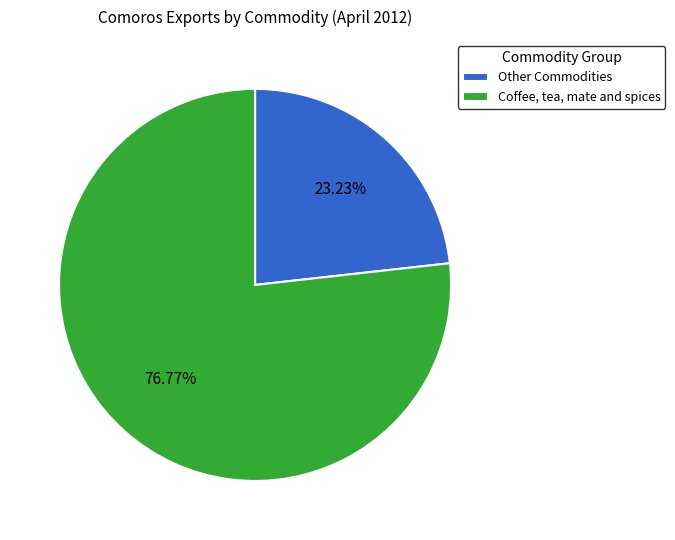

Is Coffee, tea, mate and spices the majority of the pie?

Yes